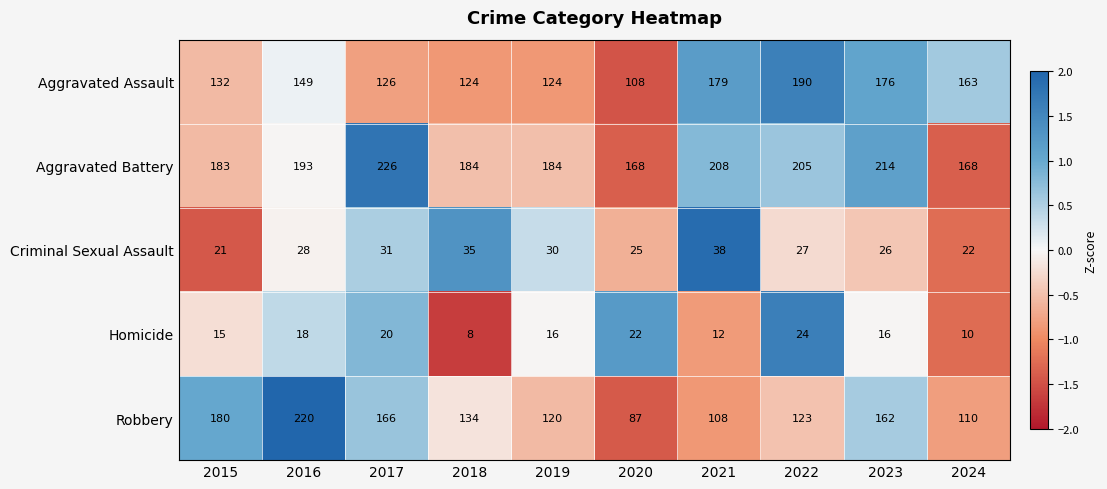

At which category is the sum across all series the highest?

2016